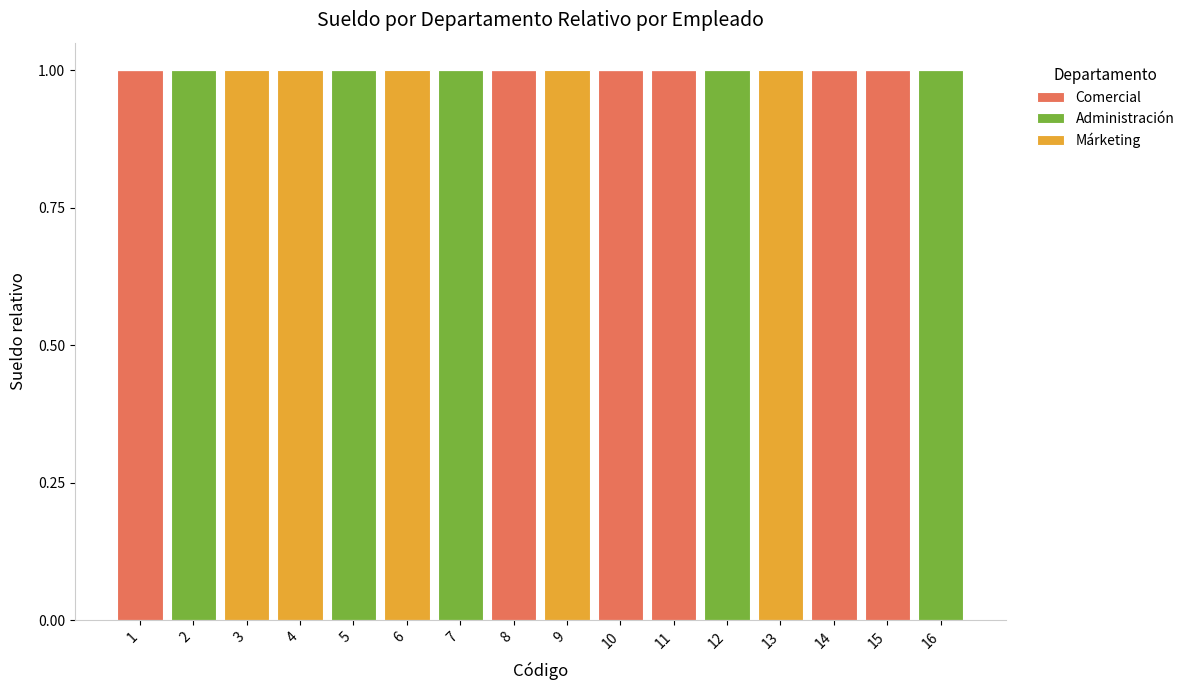

The value of Comercial at 6 is 0. True or false?

True